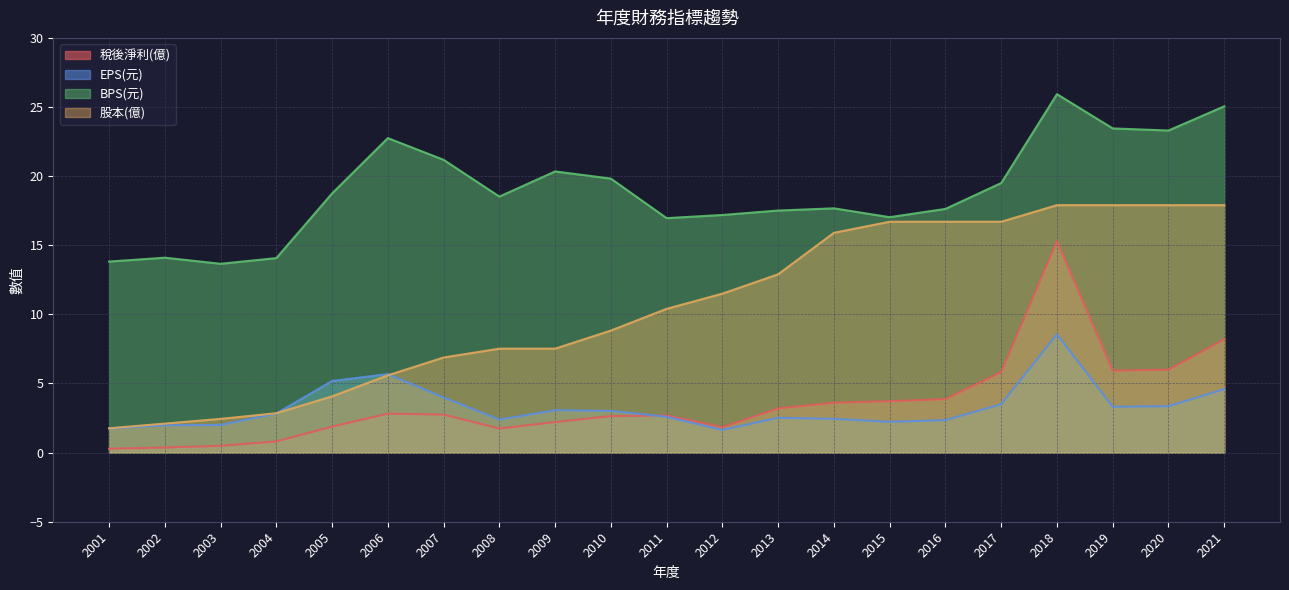

The value of 股本(億) at 2012 is 20.5. True or false?

False